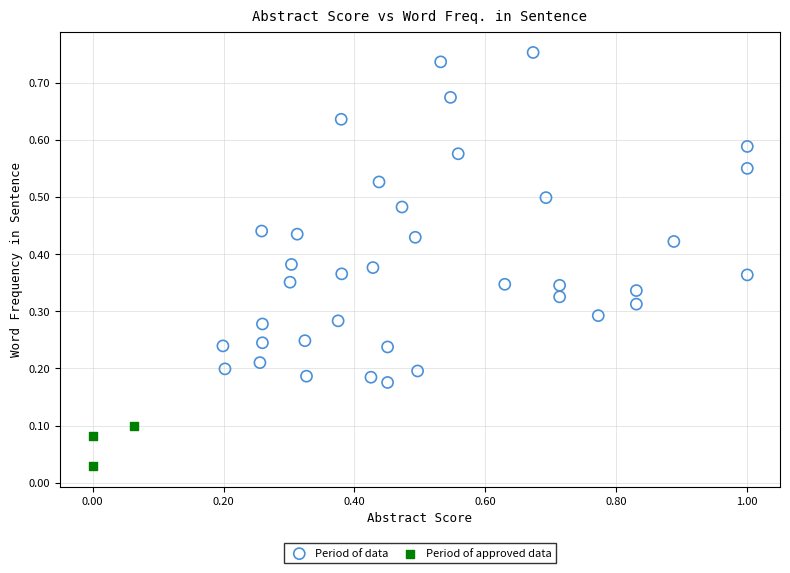

Which series contains the lowest Y value?

Period of approved data